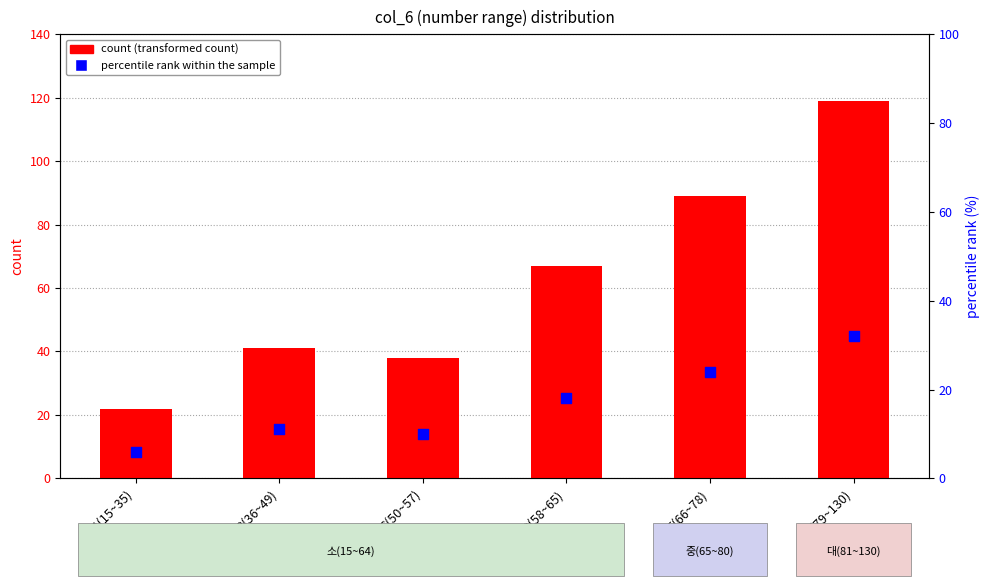

Which series has the largest total across all categories?

count (transformed count)